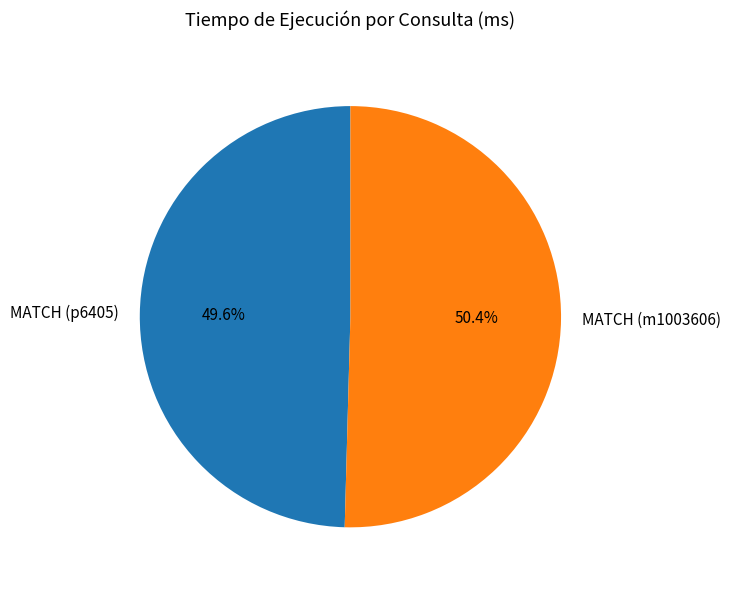

Rank the categories by value from lowest to highest.

MATCH (p6405), MATCH (m1003606)